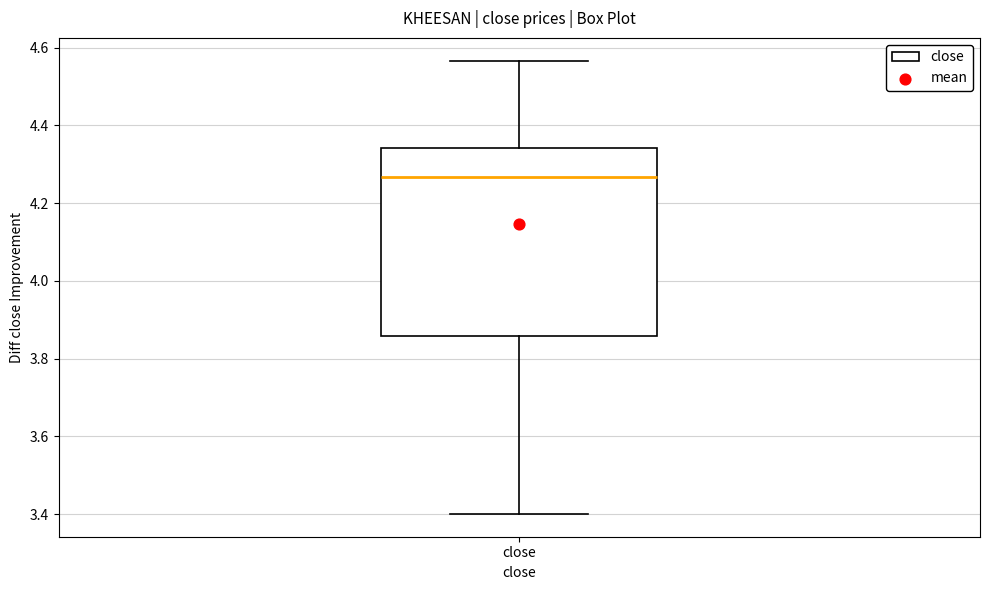

Where does the median line of the box for close sit on the y-axis? The values are not printed on the chart, so give them approximately, as read against the axis.

4.26